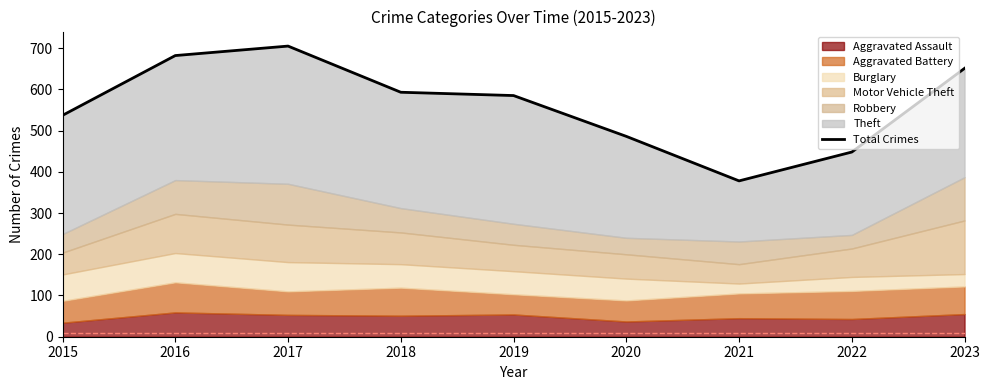

How many points are lower than both their immediate neighbors (excluding endpoints)?

1